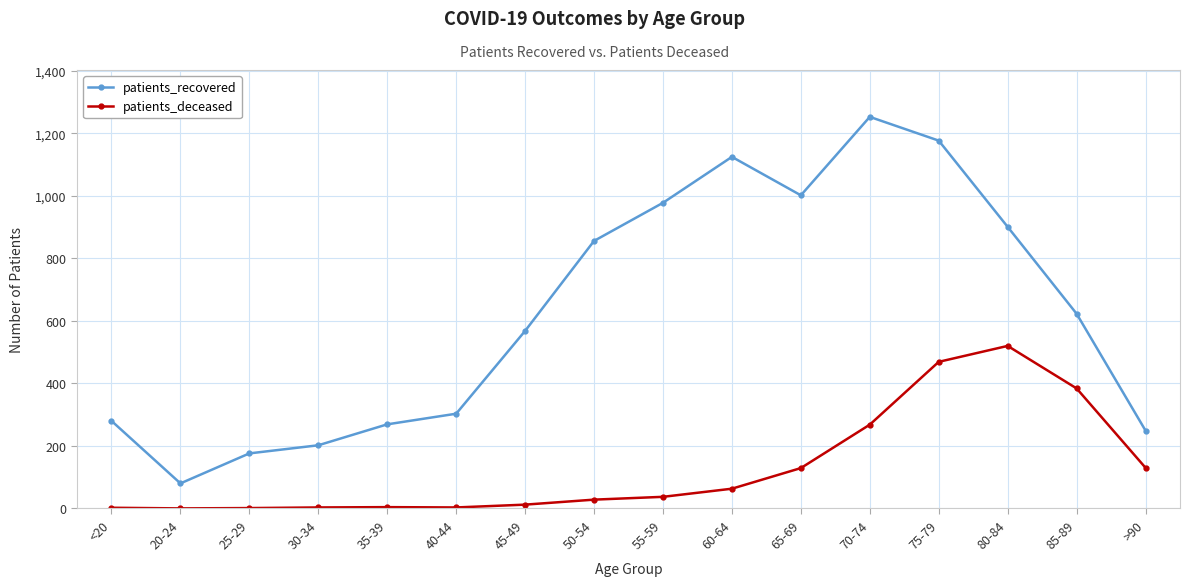

At how many categories does at least one series exceed 938?

5